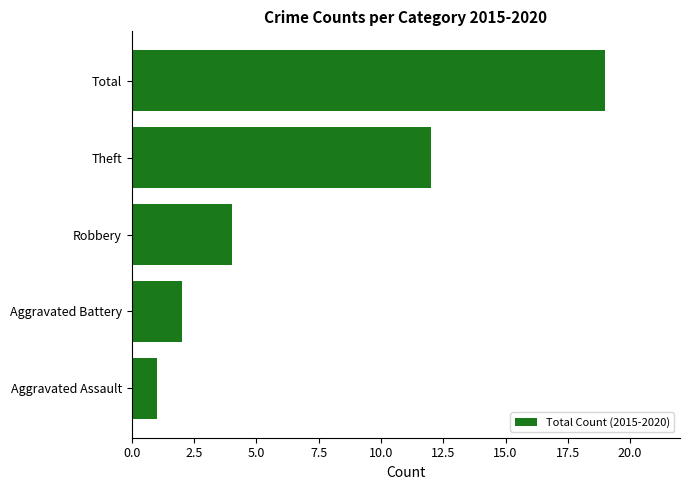

How many distinct data groups are displayed?

1